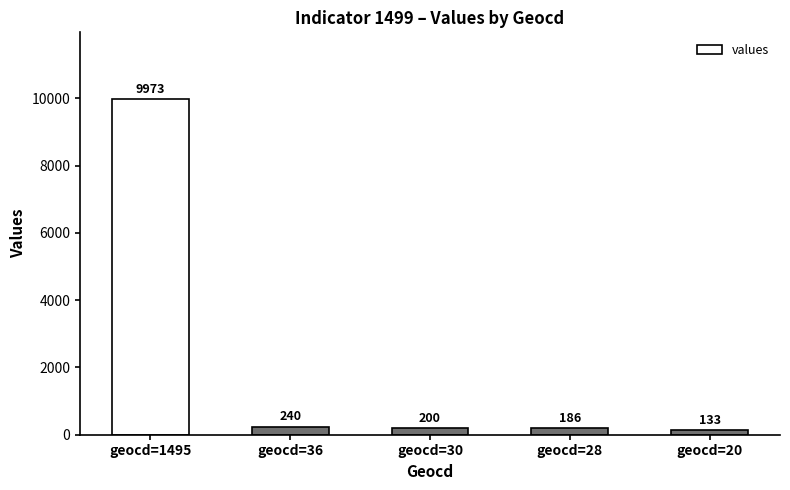

At which label is the value closest to 5053?

geocd=36